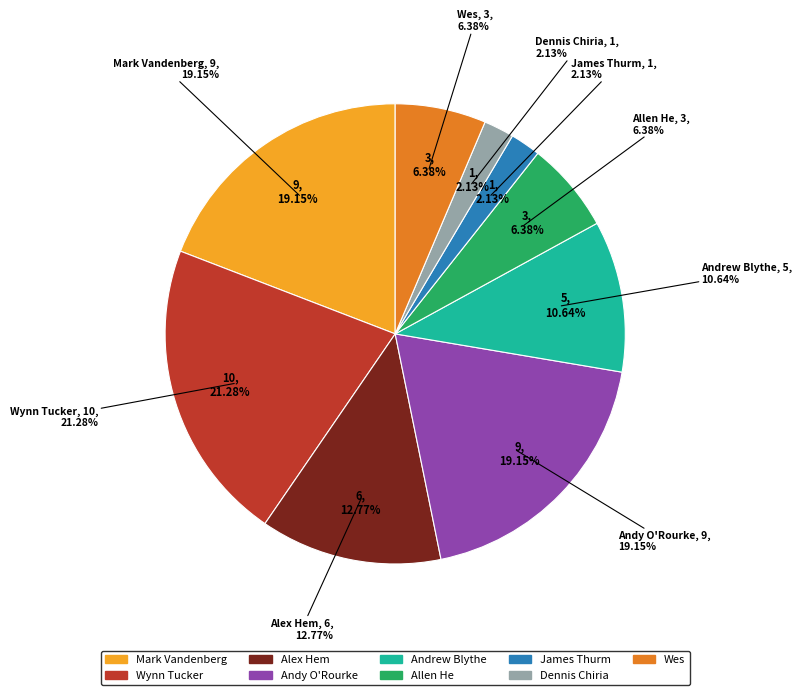

Does any single category account for the majority?

No